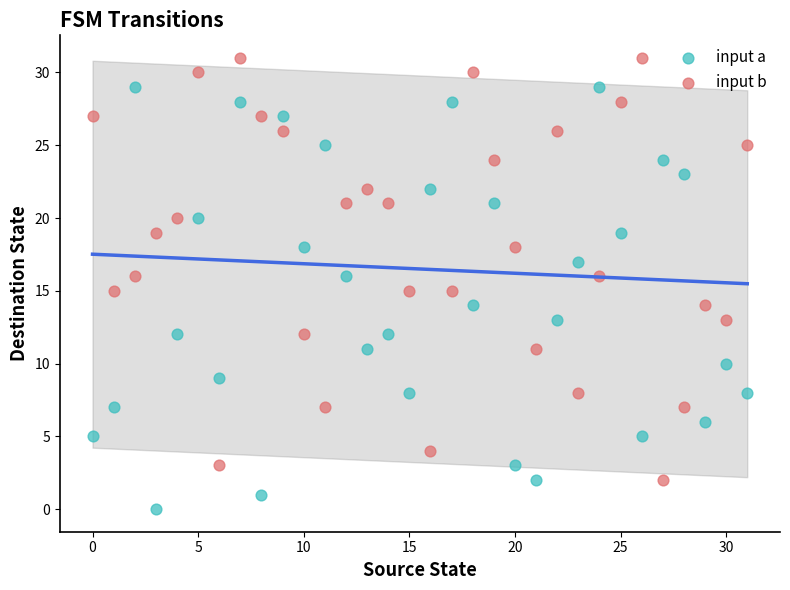

Which series contains the lowest Y value?

input a